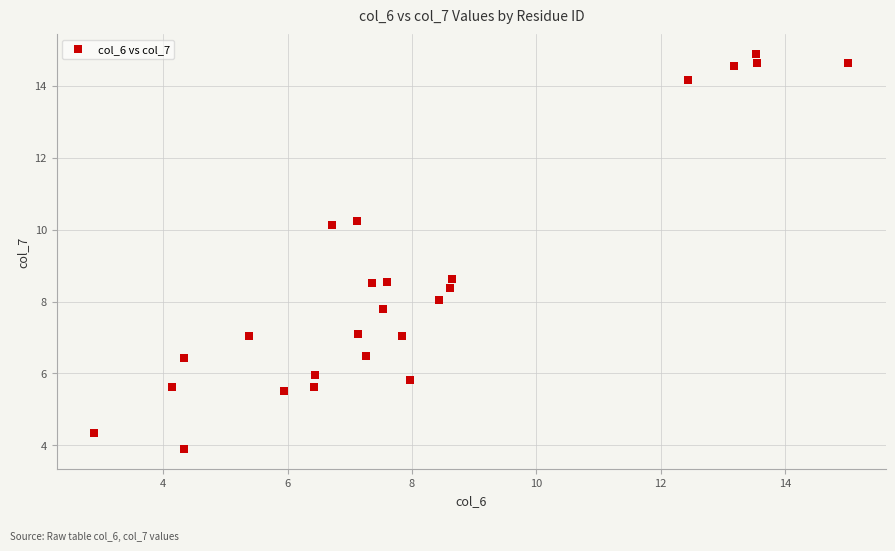

What is the range of Y values (max minus min)?

11.0